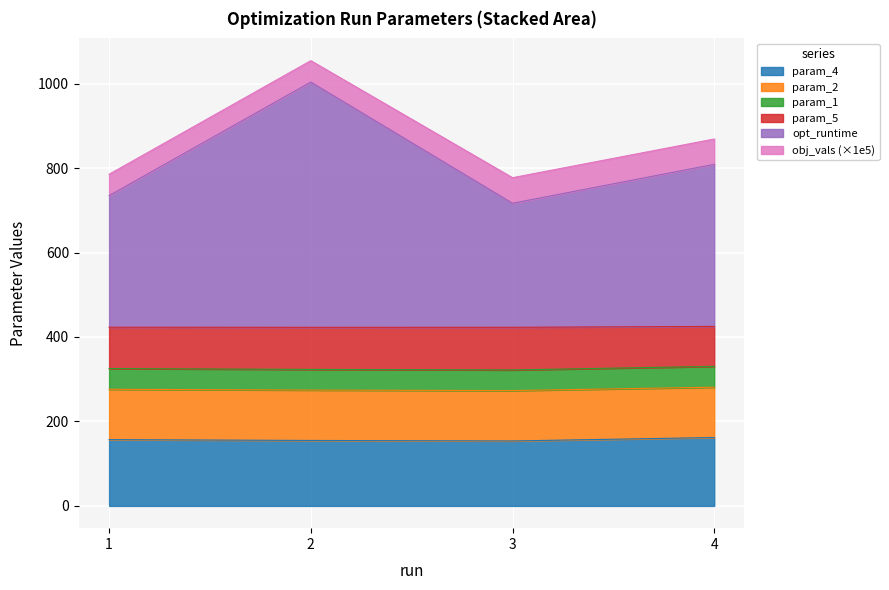

What is the total value across all series at 1?

785.3